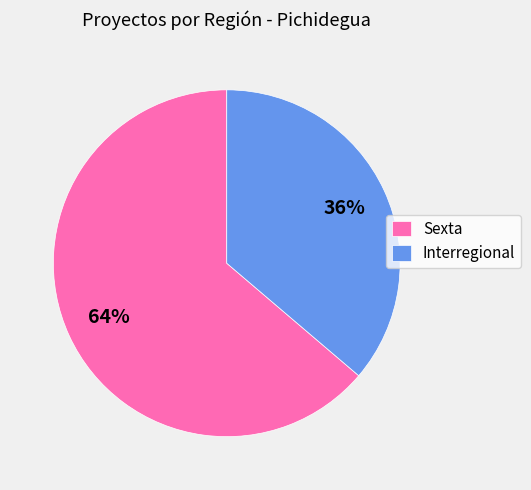

How many slices are in this pie chart?

2